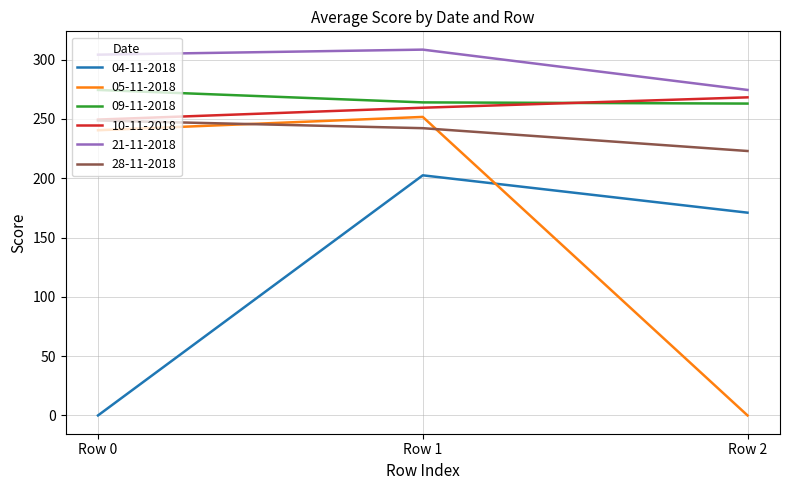

Is the value of 28-11-2018 at Row 0 greater than the value of 09-11-2018 at Row 2?

No